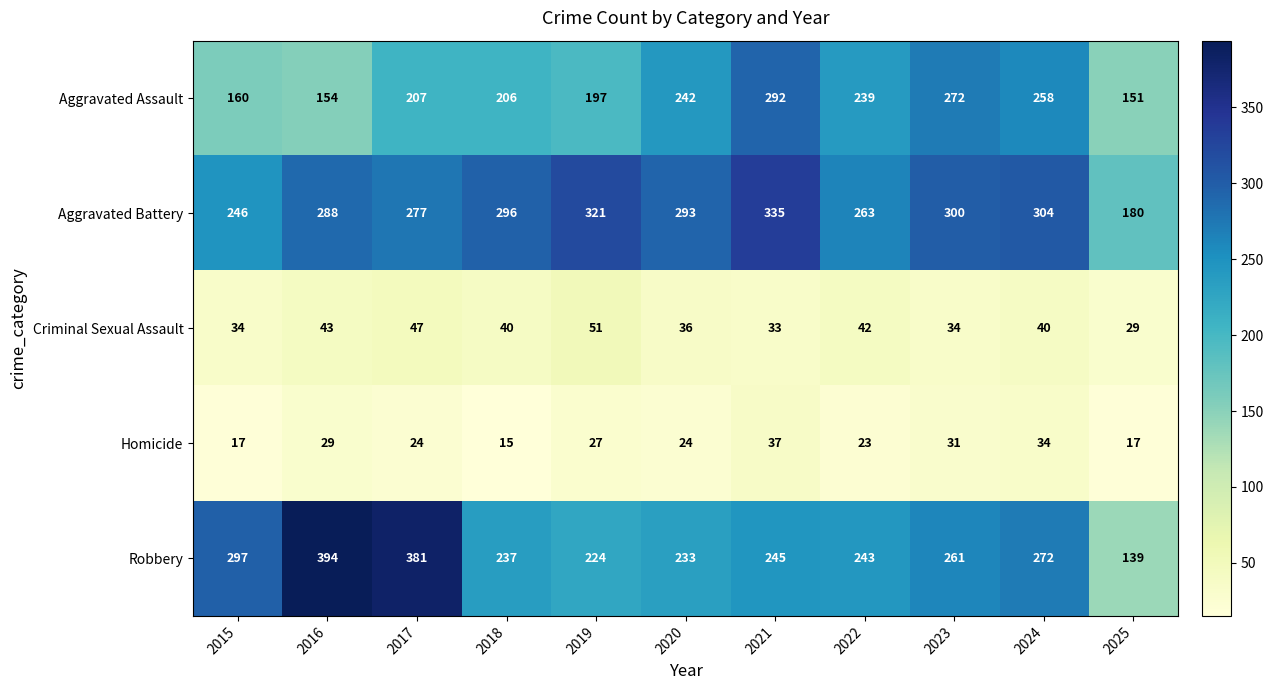

What is the total value across all series at 2024?

908